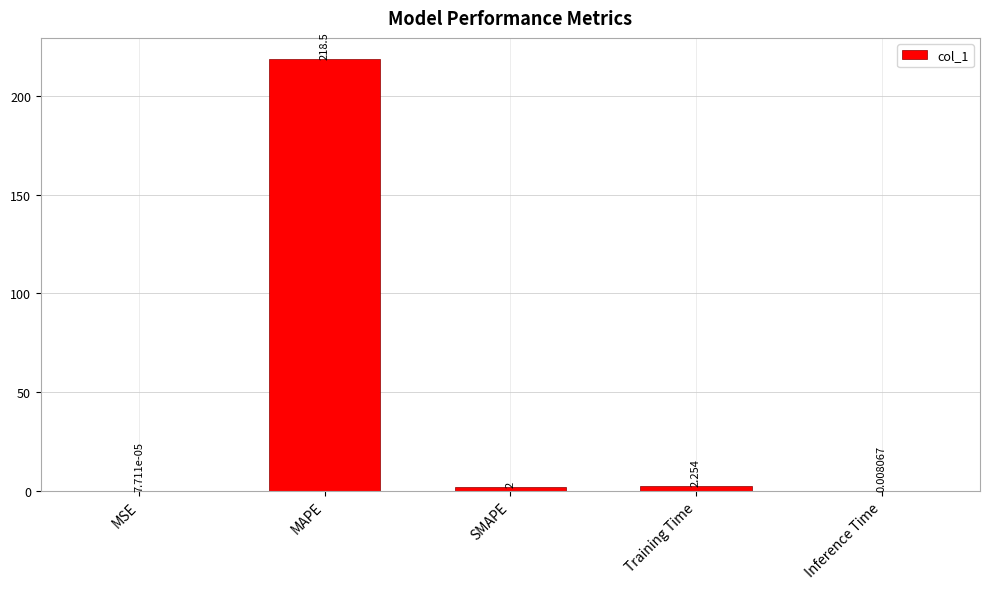

At which label is the value closest to 109?

Training Time